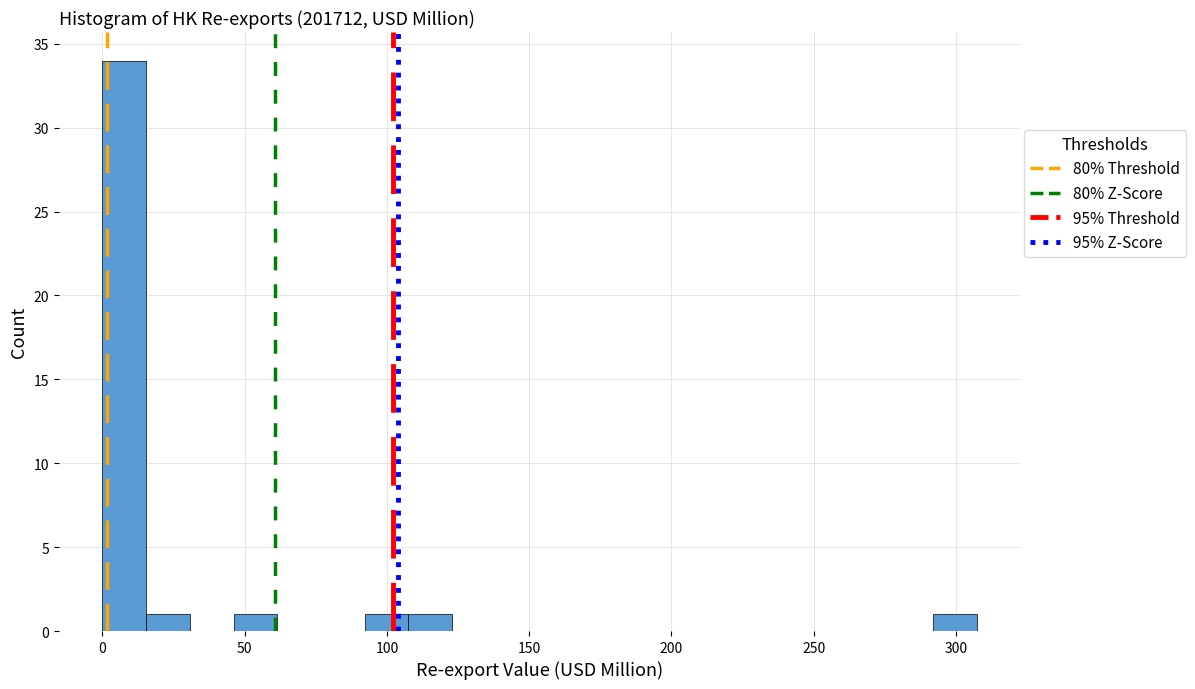

Read against the x-axis, roughly where is the centre of the tallest bar?

10